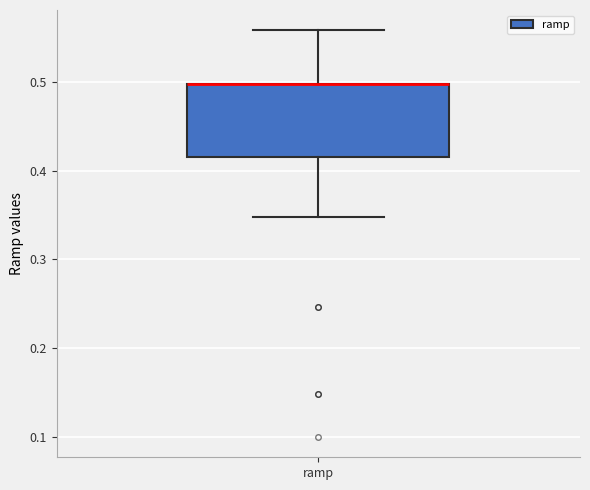

Read this box plot against the y-axis: the position of the median line, the range covered by the box, and the ends of both whiskers. The values are not printed on the chart, so give them approximately, as read against the axis.

median 0.50 (drawn on the box's upper edge), box 0.42 to 0.50, whiskers 0.35 to 0.56